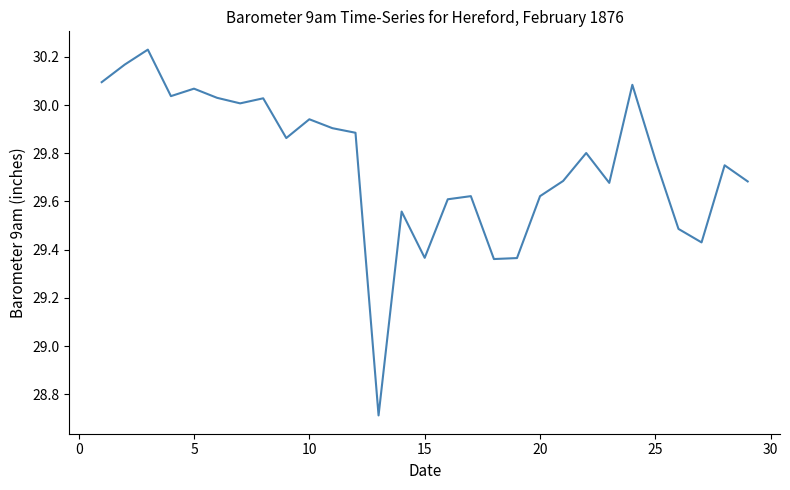

What is the minimum value shown in the chart?

28.7